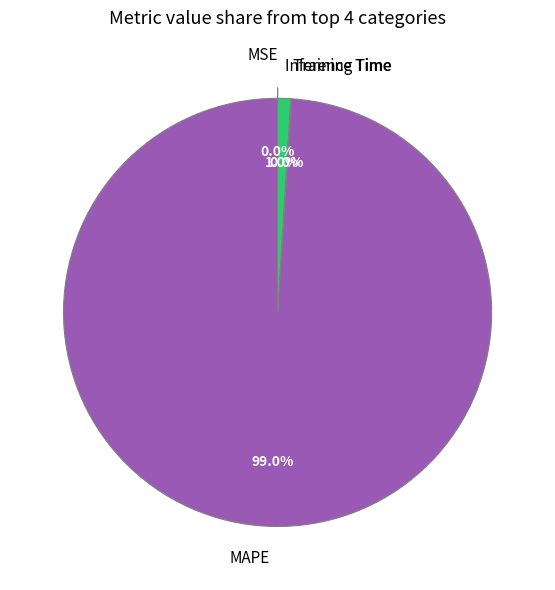

The MAPE slice represents 99% of the pie. True or false?

True